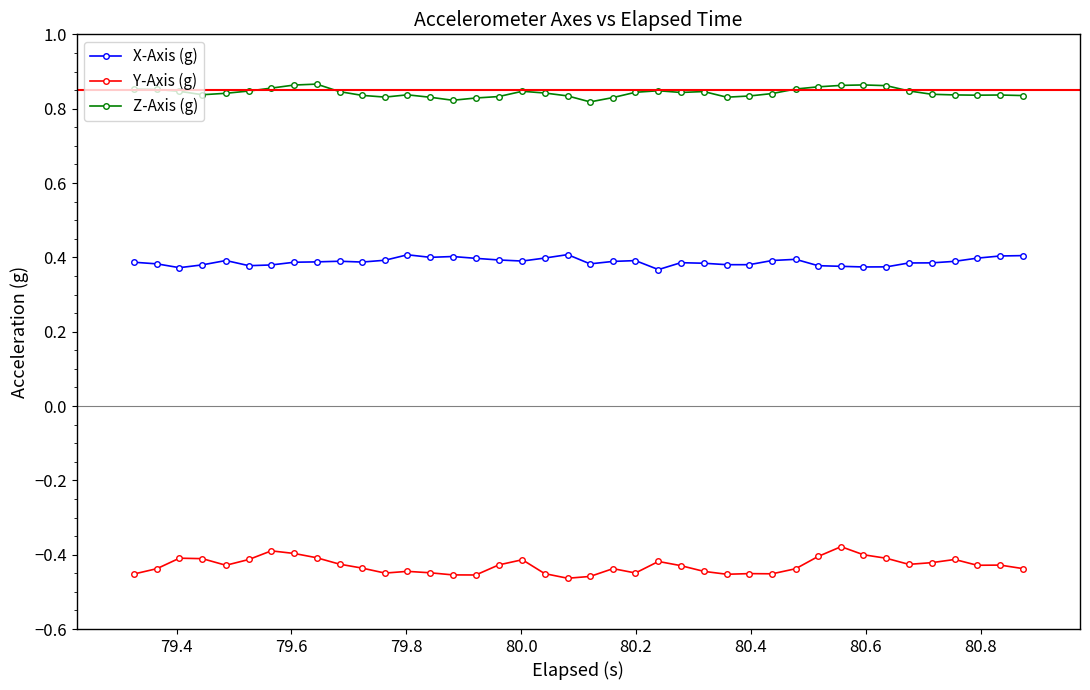

How many data points does each series have?

40